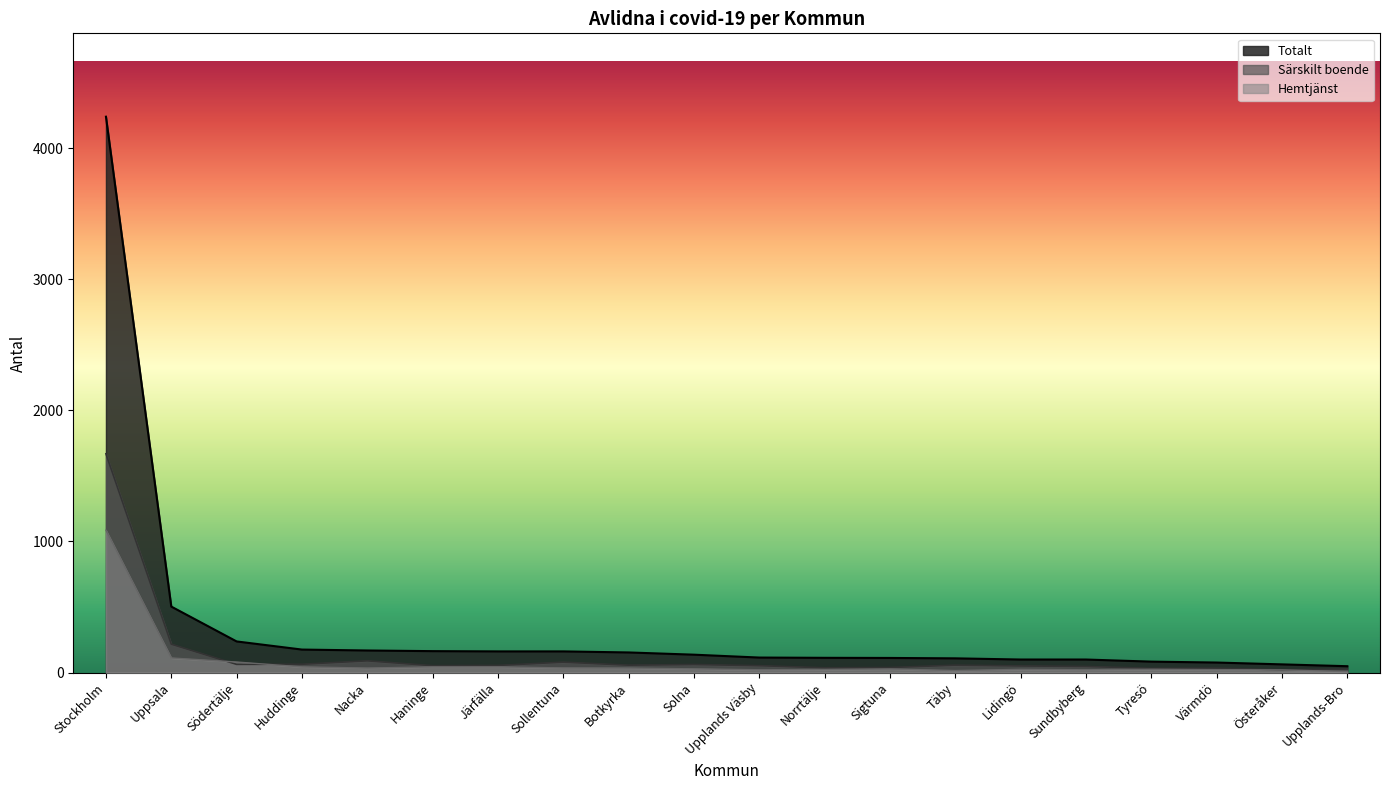

Is the value of Totalt at Sundbyberg greater than the value of Hemtjänst at Täby?

Yes